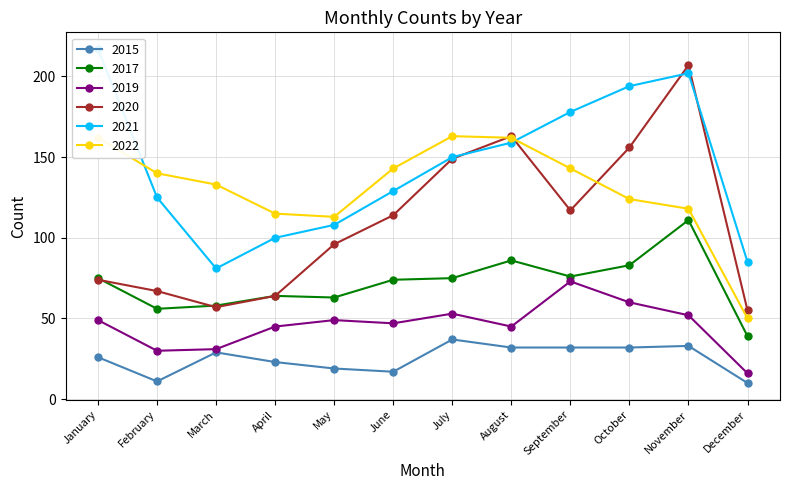

Rank the categories by 2019 value from lowest to highest.

December, February, March, April, August, June, January, May, November, July, October, September